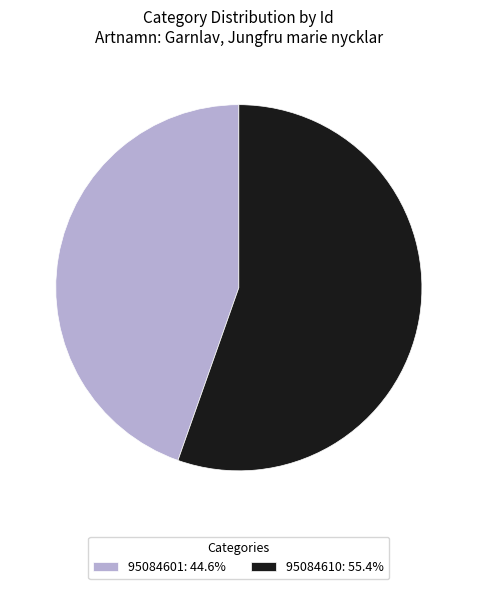

Approximately how many times larger is the value at 95084601: 44.6% compared to 95084610: 55.4%?

0.8